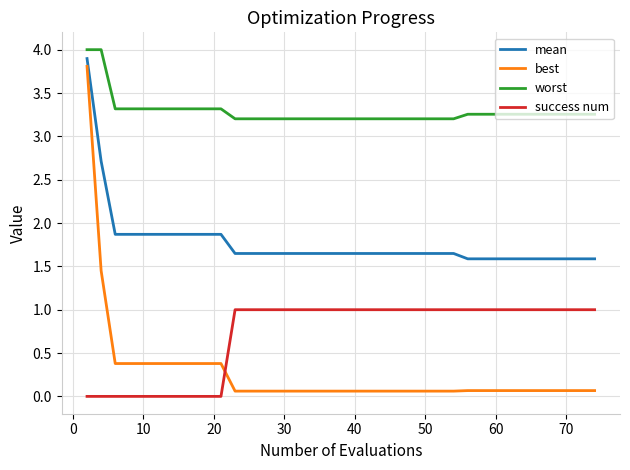

Count the number of data series in this chart.

4